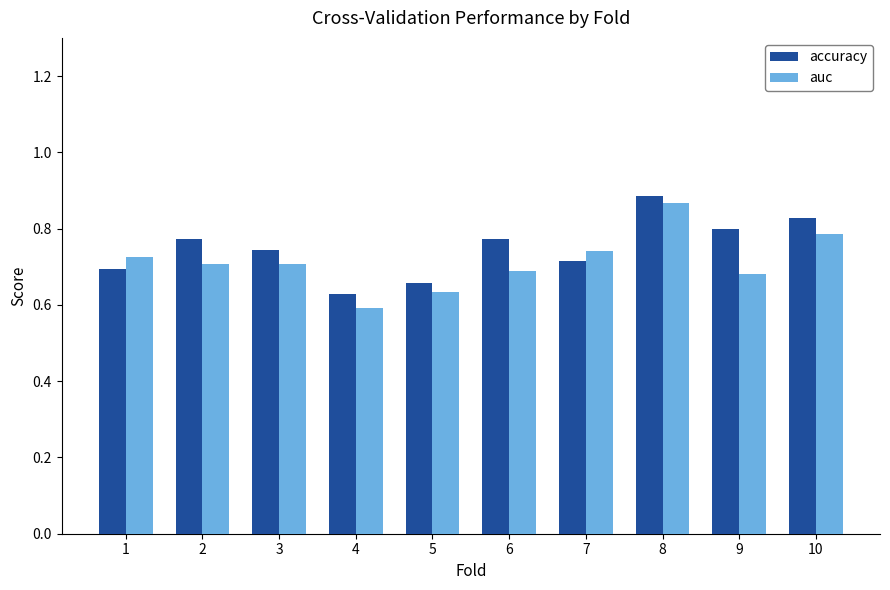

At how many categories does at least one series exceed 0?

10